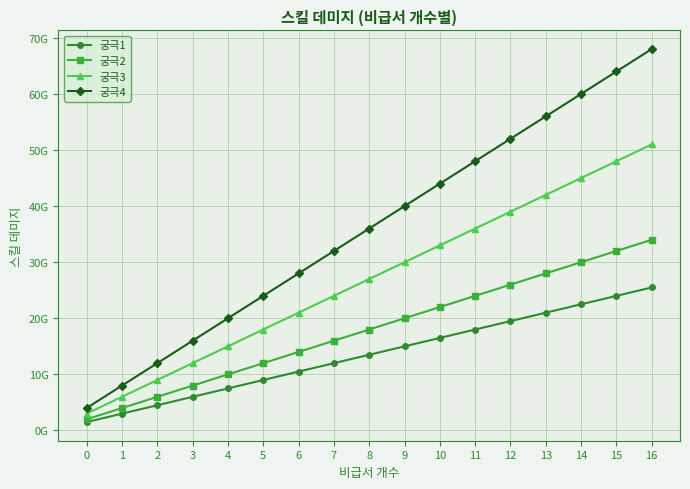

The 궁극4 series shows 52000000000 at 12. True or false?

True